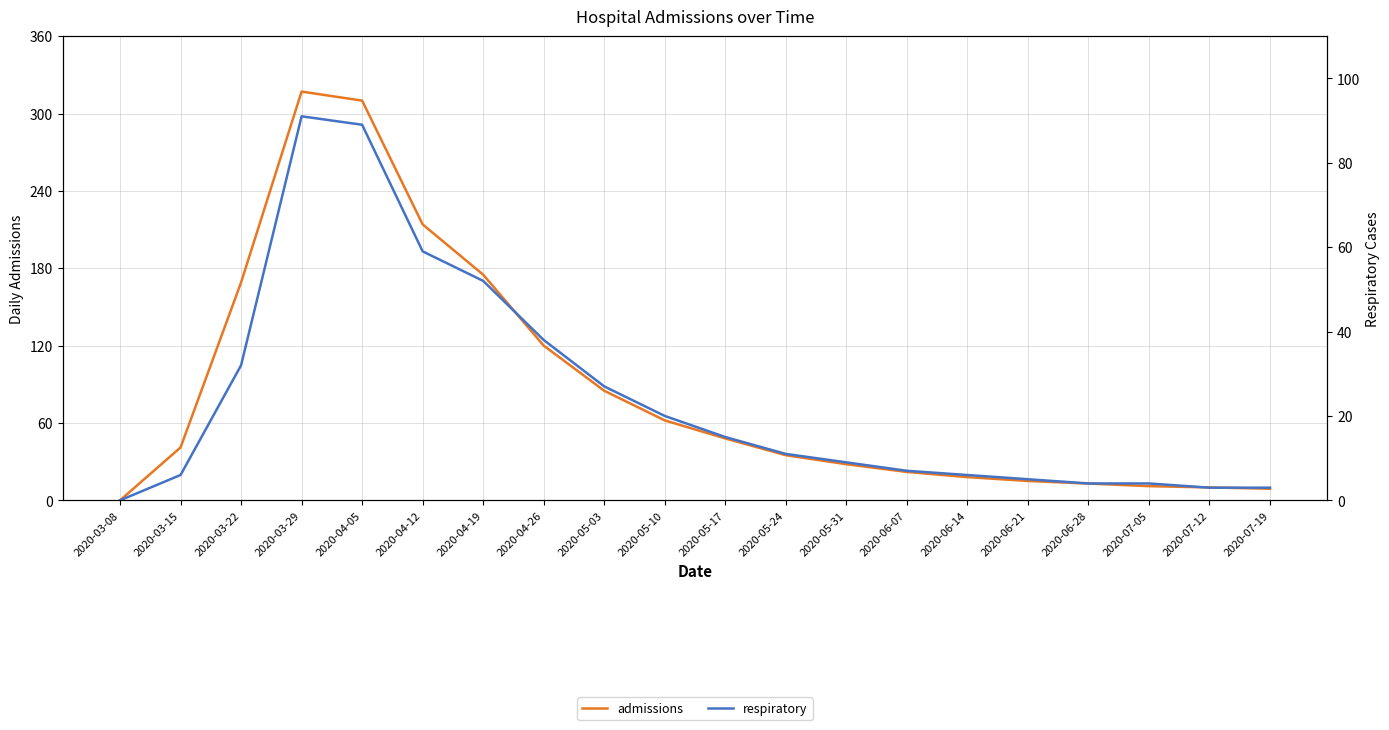

List the series in order of their peak value, highest first.

admissions, respiratory